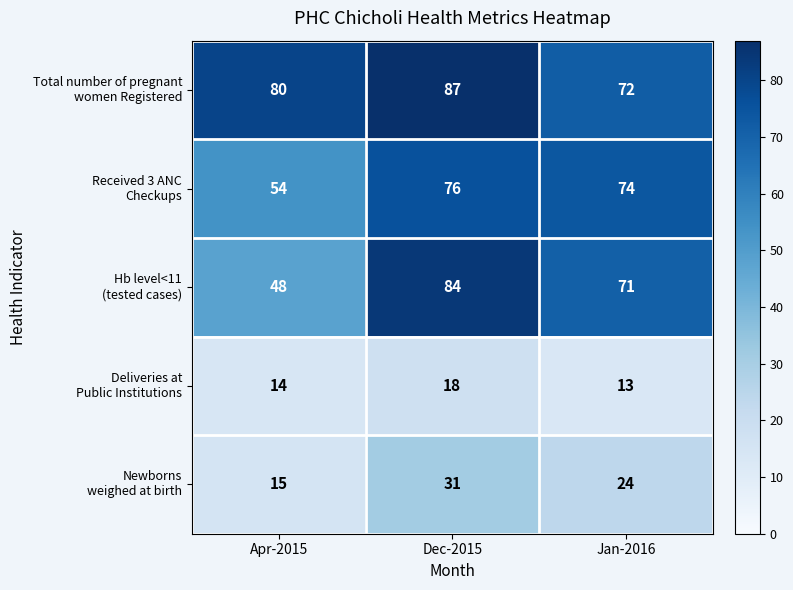

At how many categories does at least one series exceed 52?

3